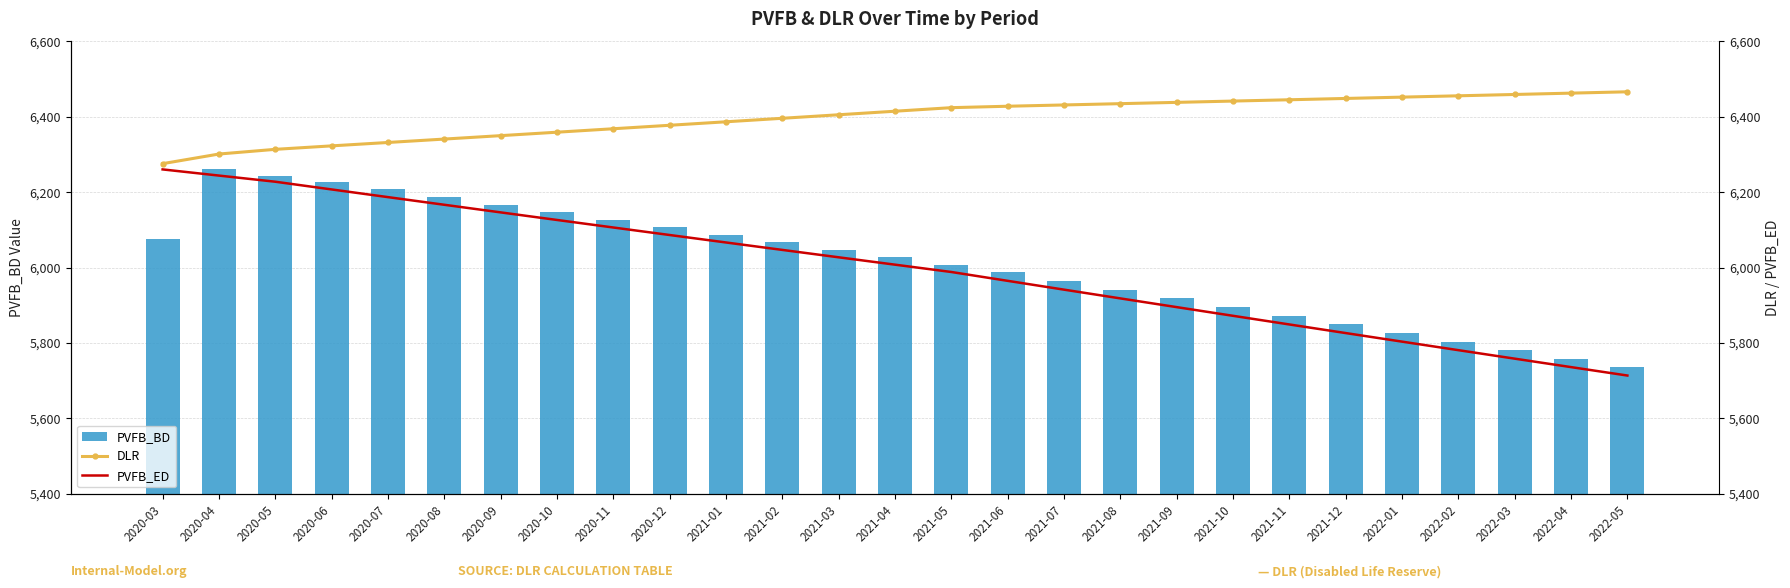

Rank the series at 2021-02 from lowest to highest value.

PVFB_ED, PVFB_BD, DLR